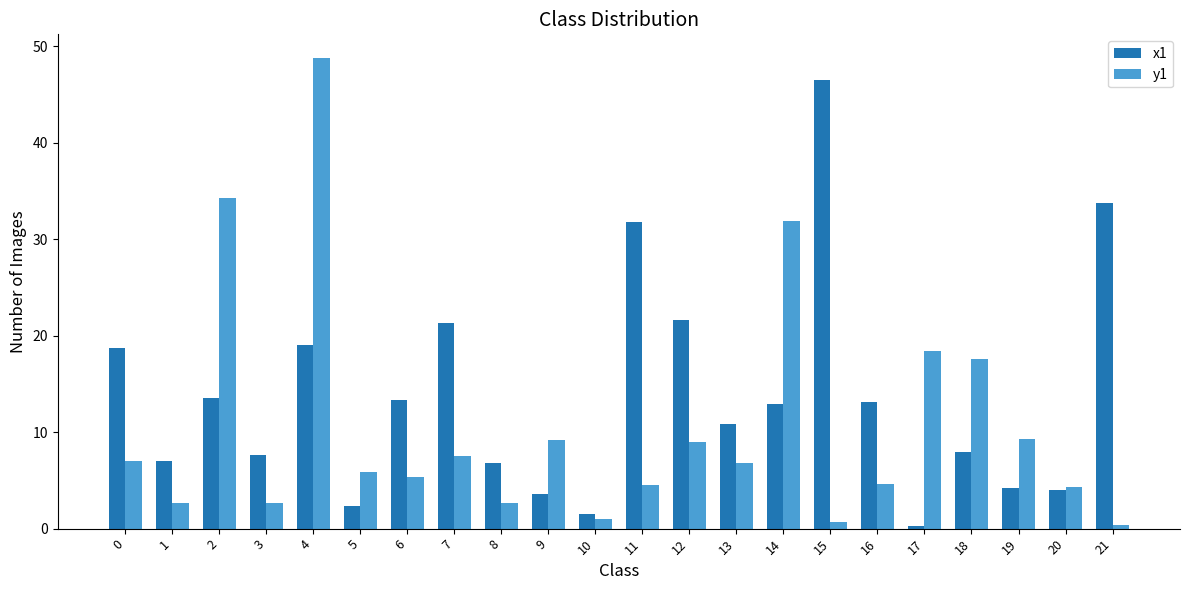

How many bars are there in each group?

2